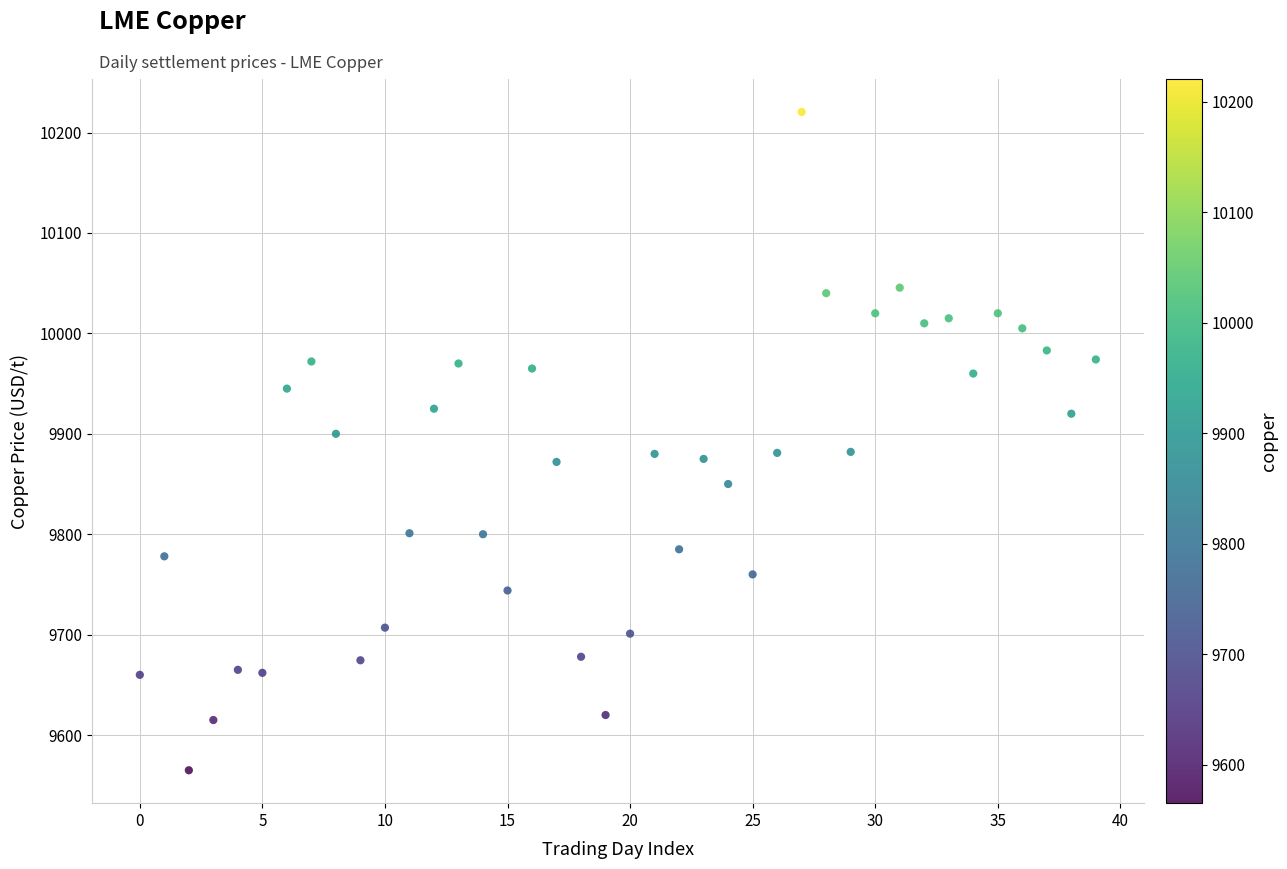

What is the range of Y values (max minus min)?

655.5